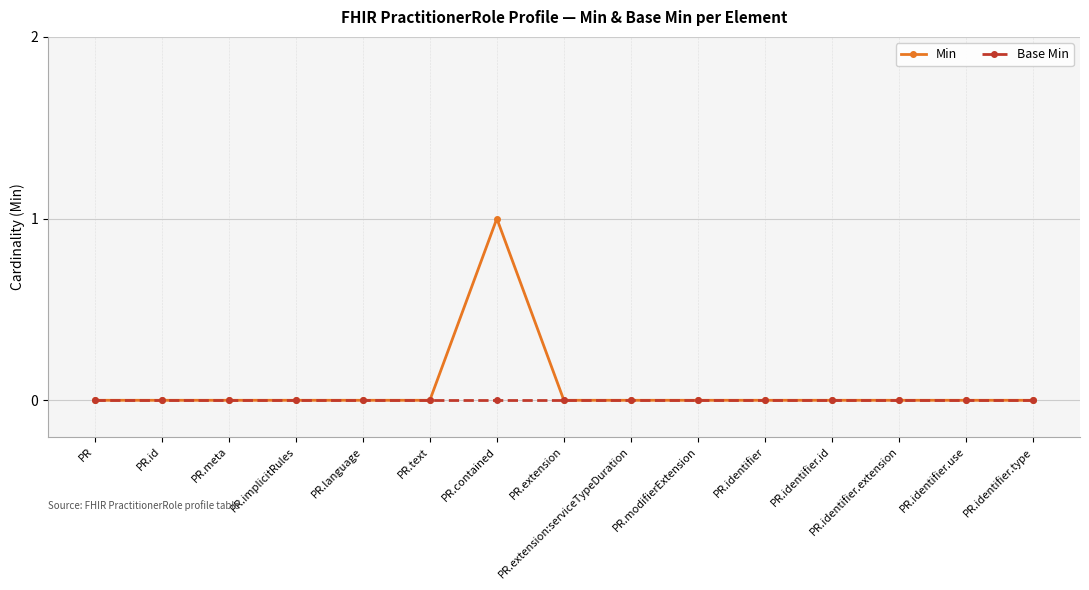

What is the label of the 6th point from the right?

PR.modifierExtension